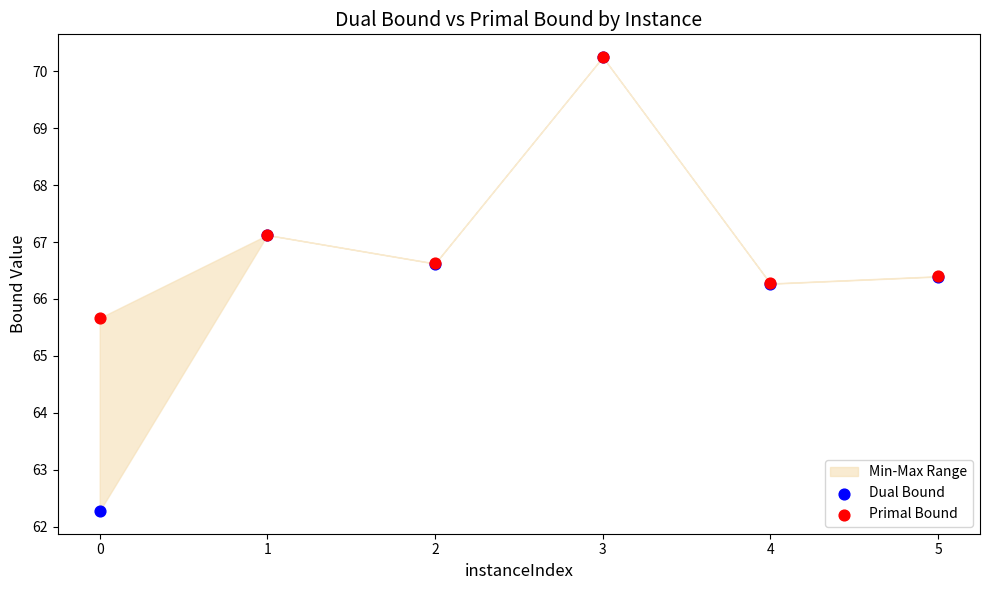

Which series contains the lowest Y value?

Dual Bound